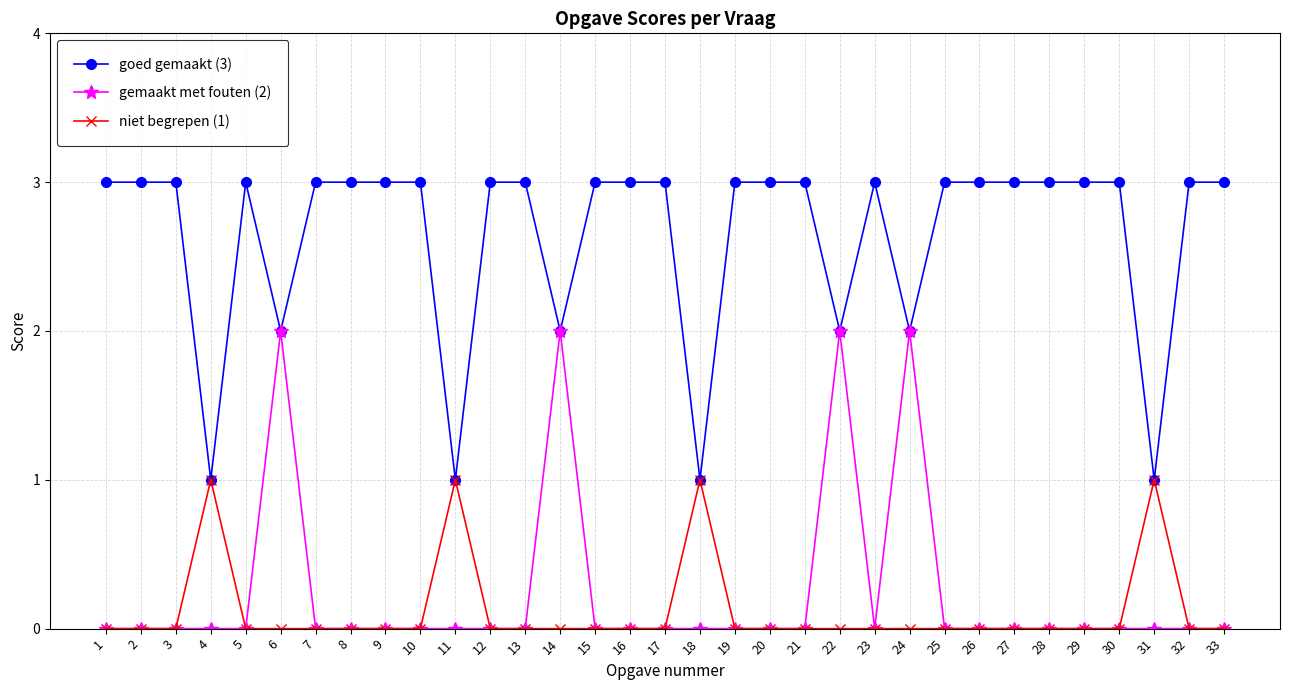

Does the chart display data point markers on the line(s)?

Yes